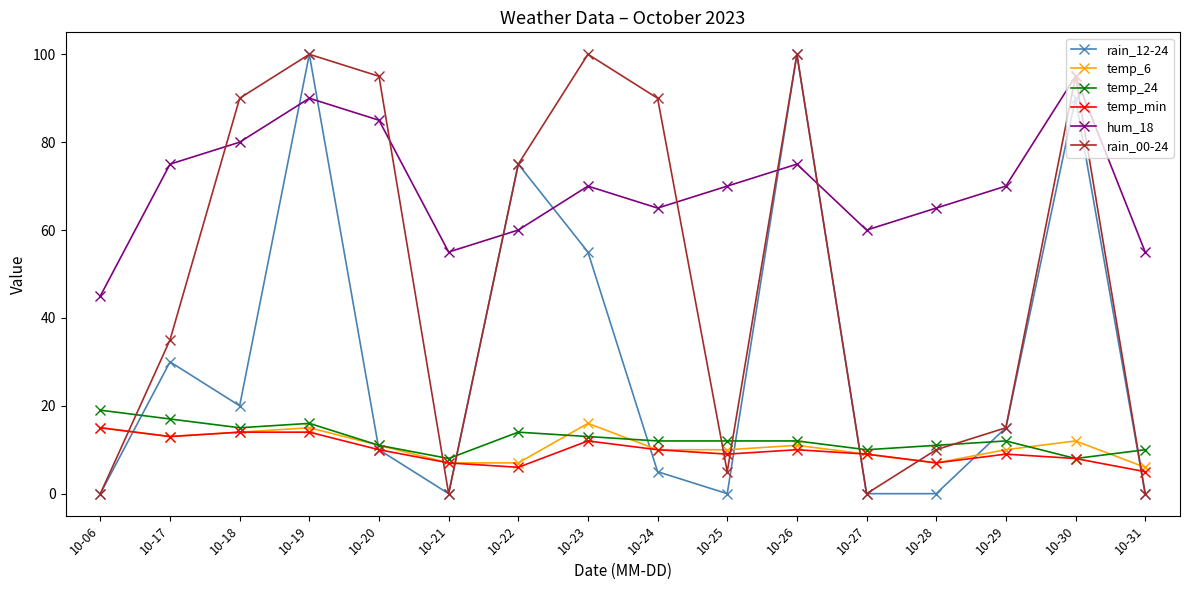

Which series changed the most between 10-22 and 10-30?

hum_18